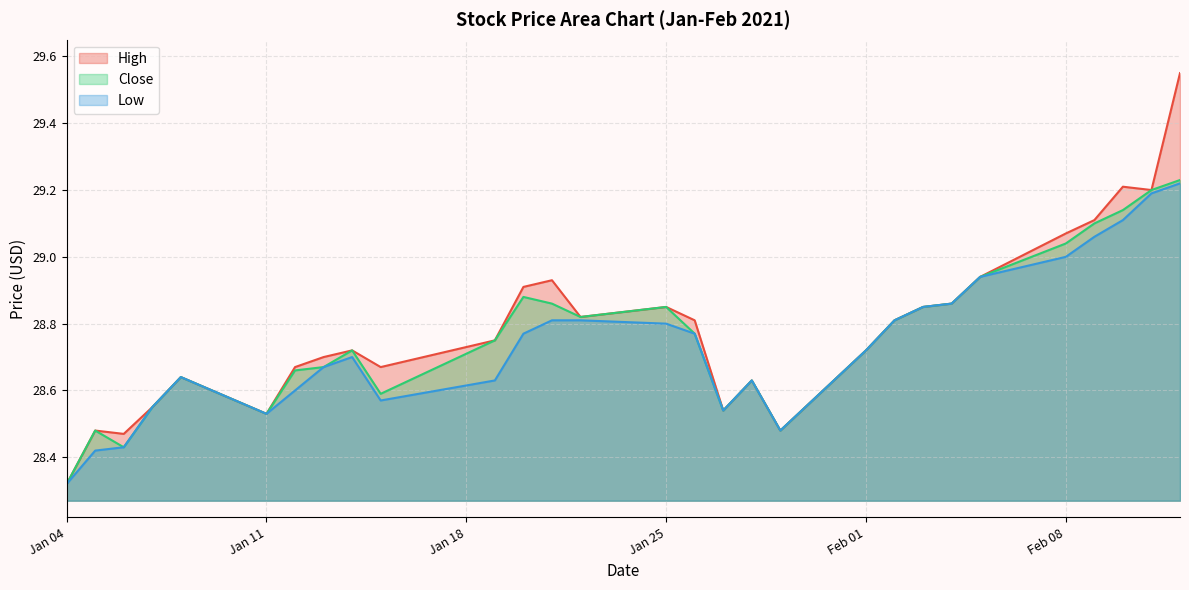

How many lines are shown in the chart?

3